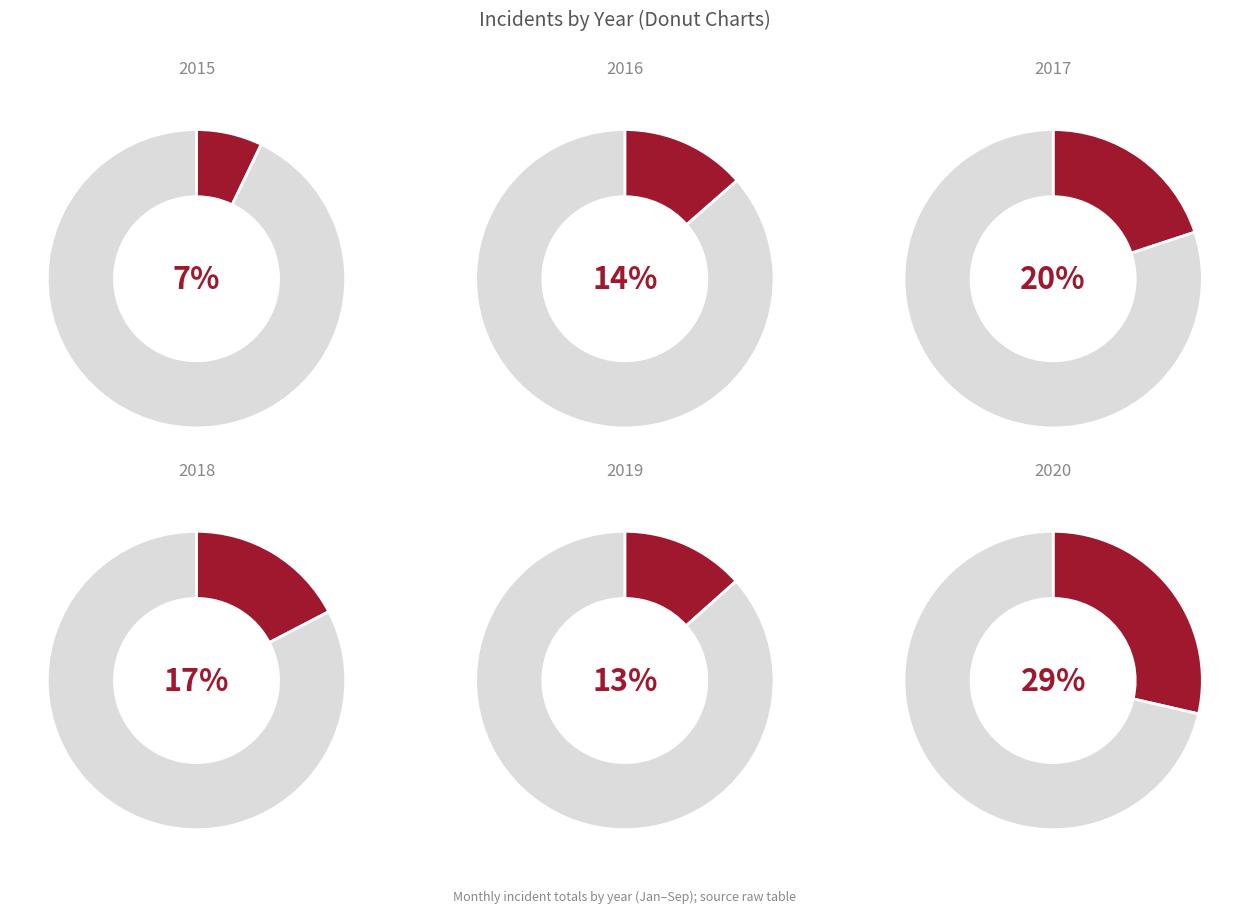

Which slice is the smallest?

2015